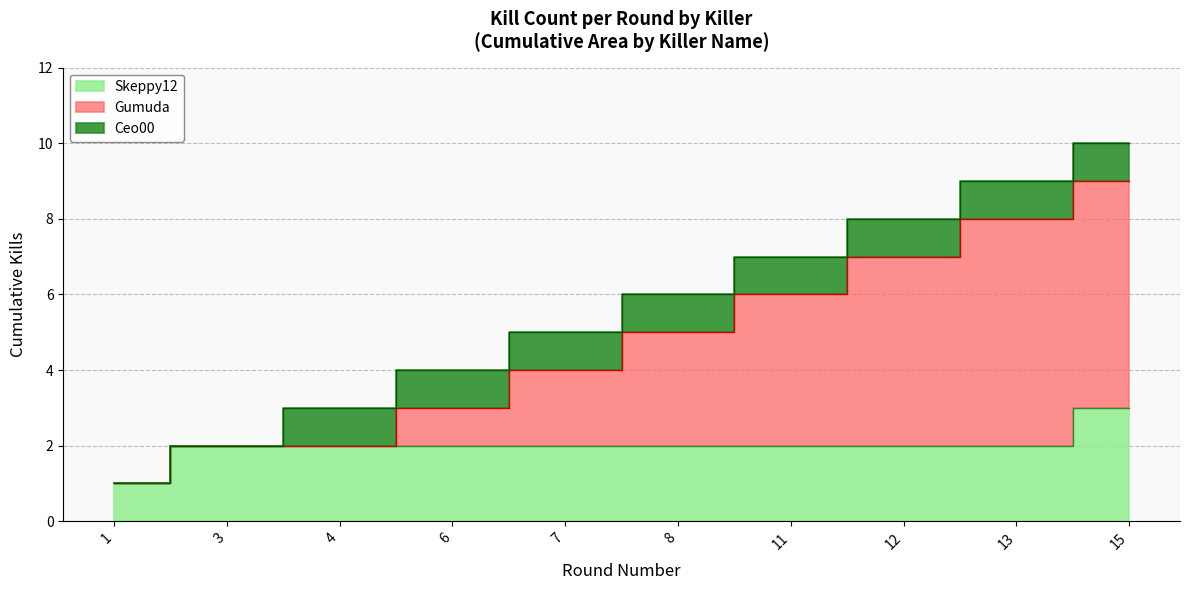

At which category does the chart reach its minimum across all series?

1